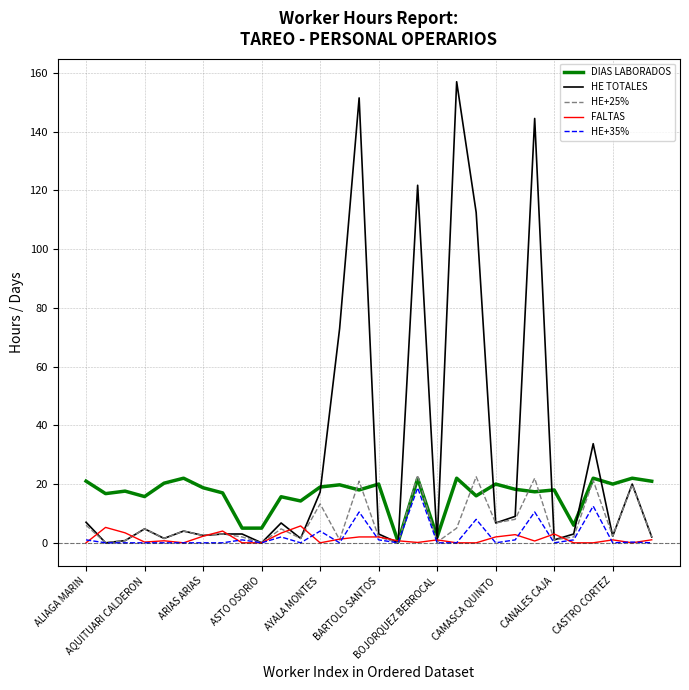

Which series has the largest total across all categories?

HE TOTALES